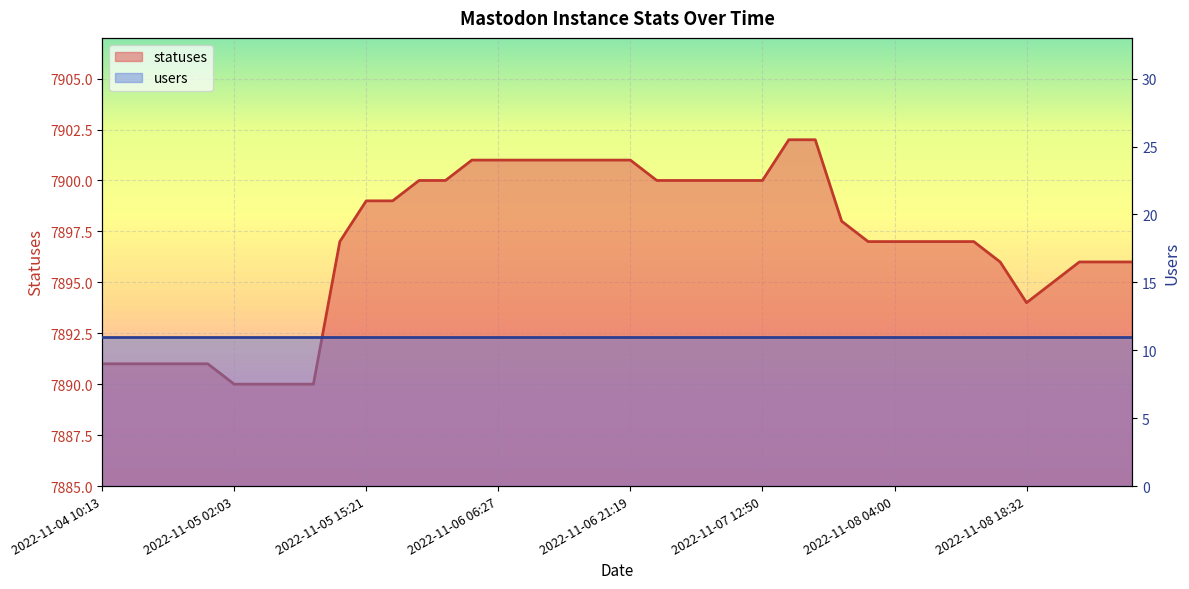

Reading right to left, list all the values displayed in this chart.

7896	7896	7896	7895	7894	7896	7897	7897	7897	7897	7897	7898	7902	7902	7900	7900	7900	7900	7900	7901	7901	7901	7901	7901	7901	7901	7900	7900	7899	7899	7897	7890	7890	7890	7890	7891	7891	7891	7891	7891